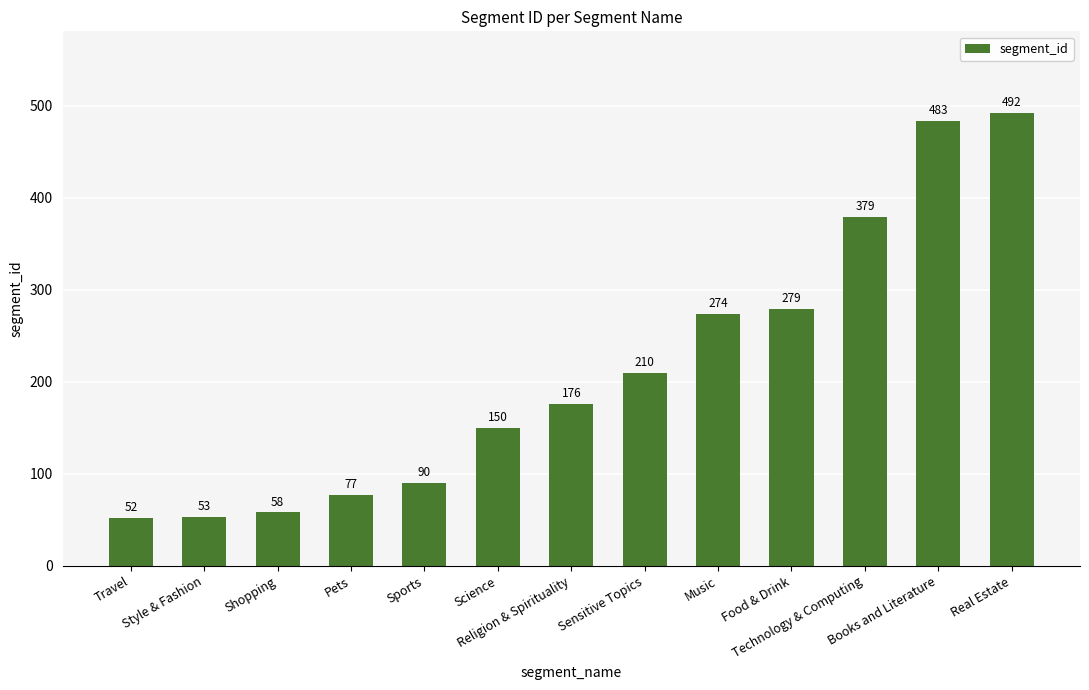

What is the label of the 9th bar from the left?

Music